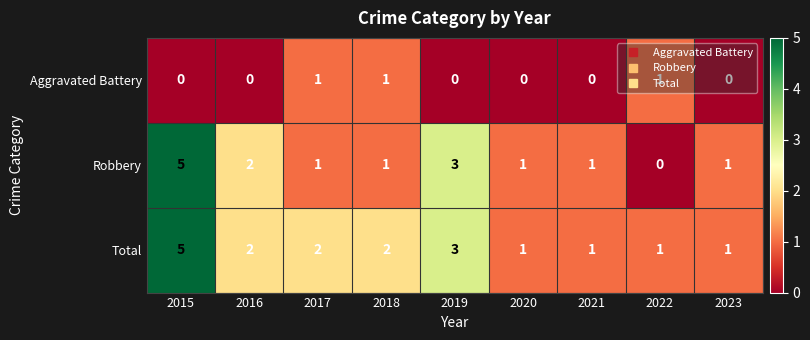

How many Robbery values are between 1 and 2?

6